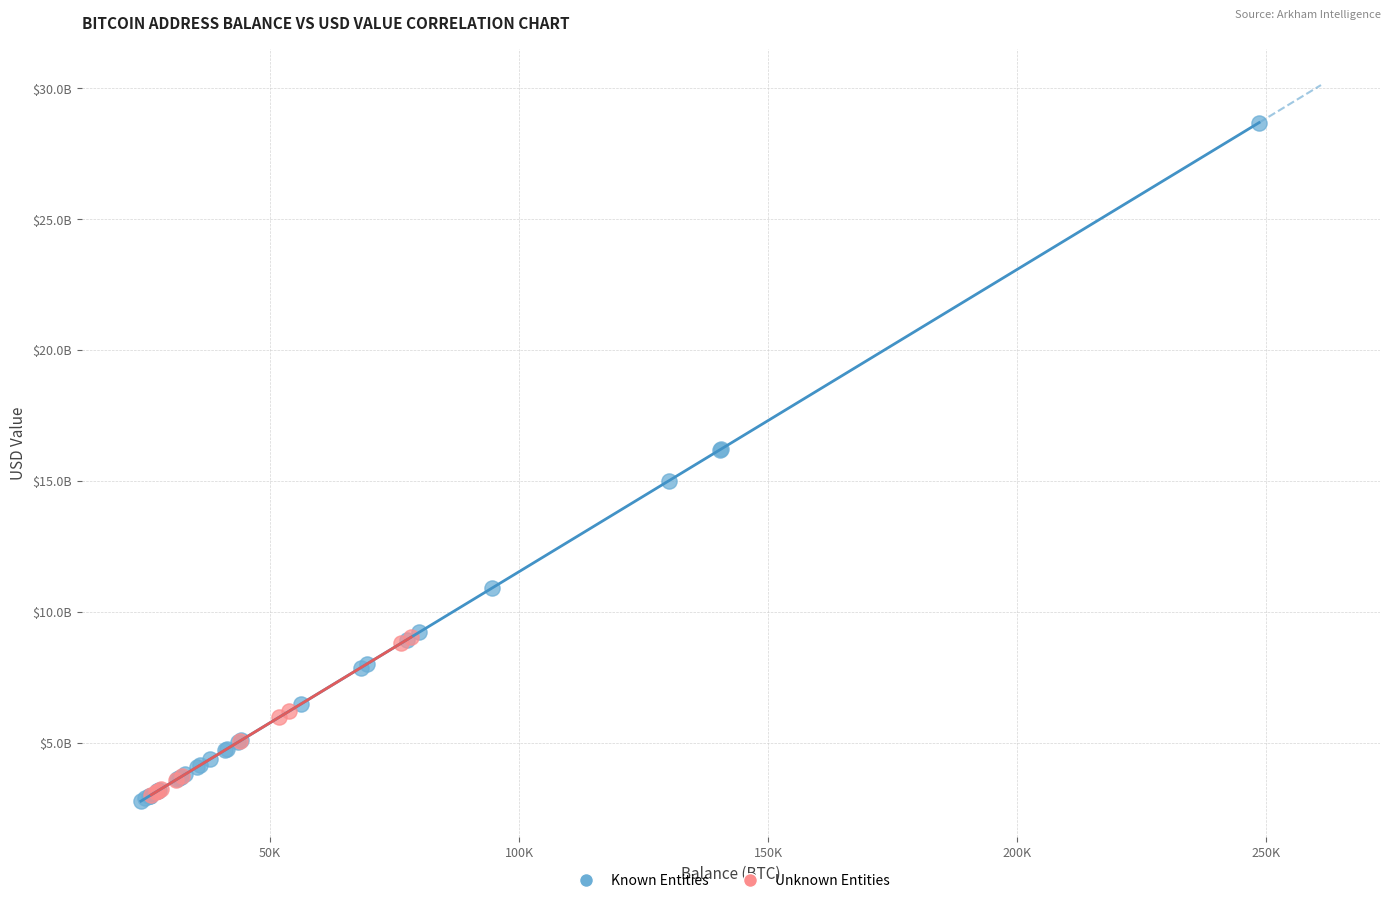

Which series has the largest Y range (max minus min)?

Known Entities